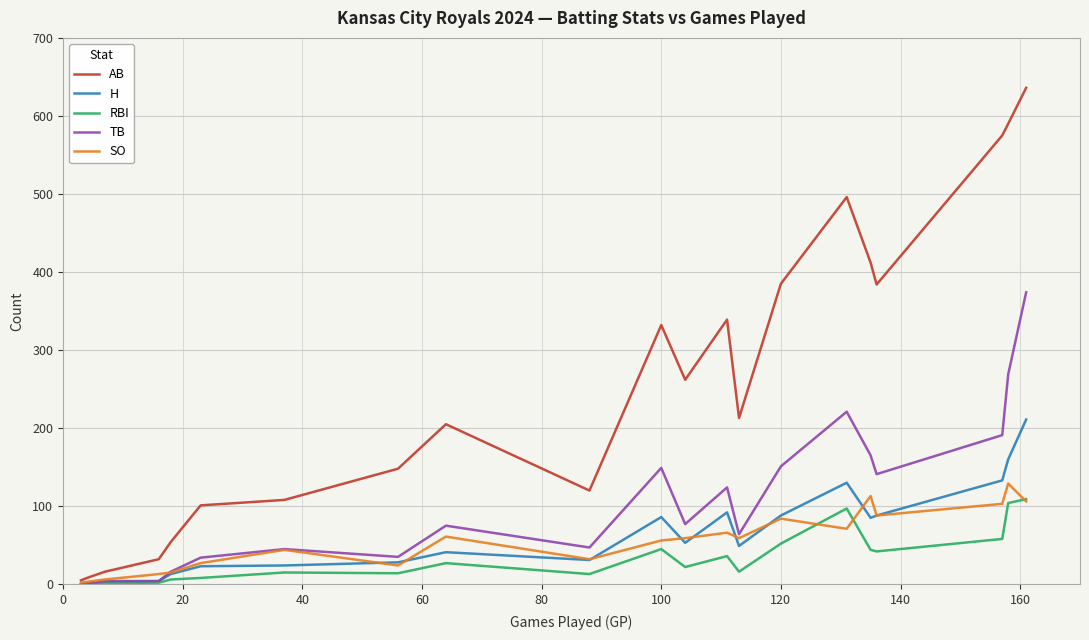

Rank the series by their maximum value, from lowest to highest.

RBI, SO, H, TB, AB